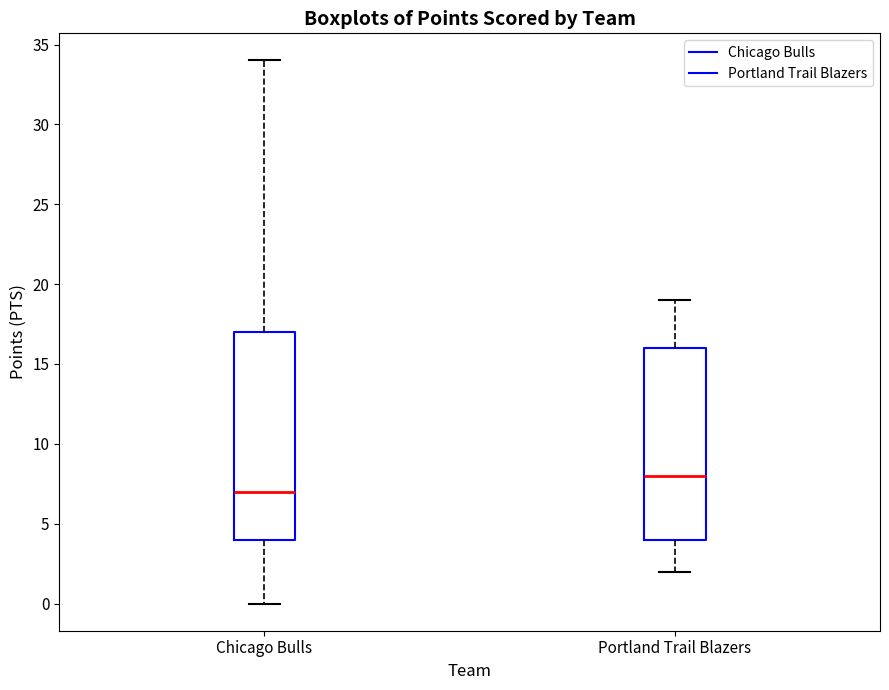

Which box has the lowest median line?

Chicago Bulls